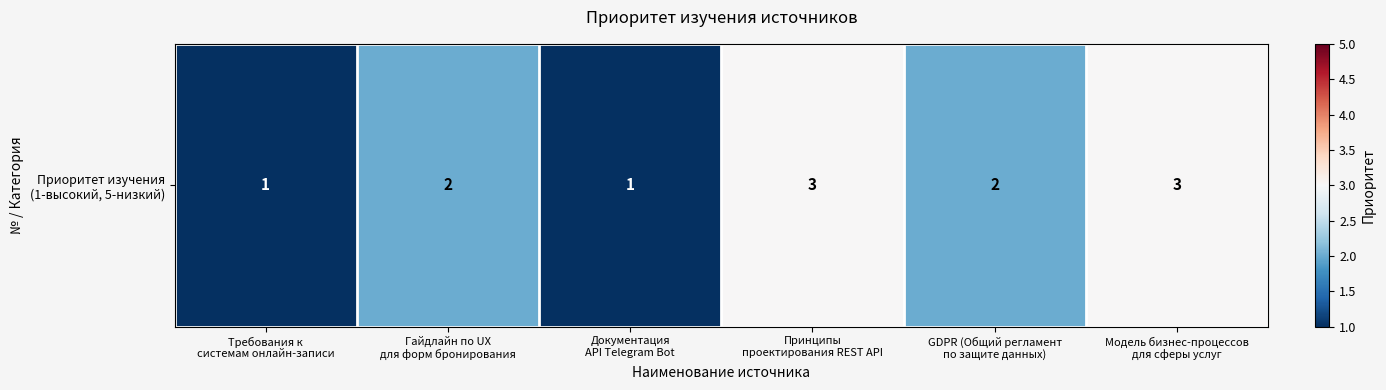

Count the number of values greater than 2.

2